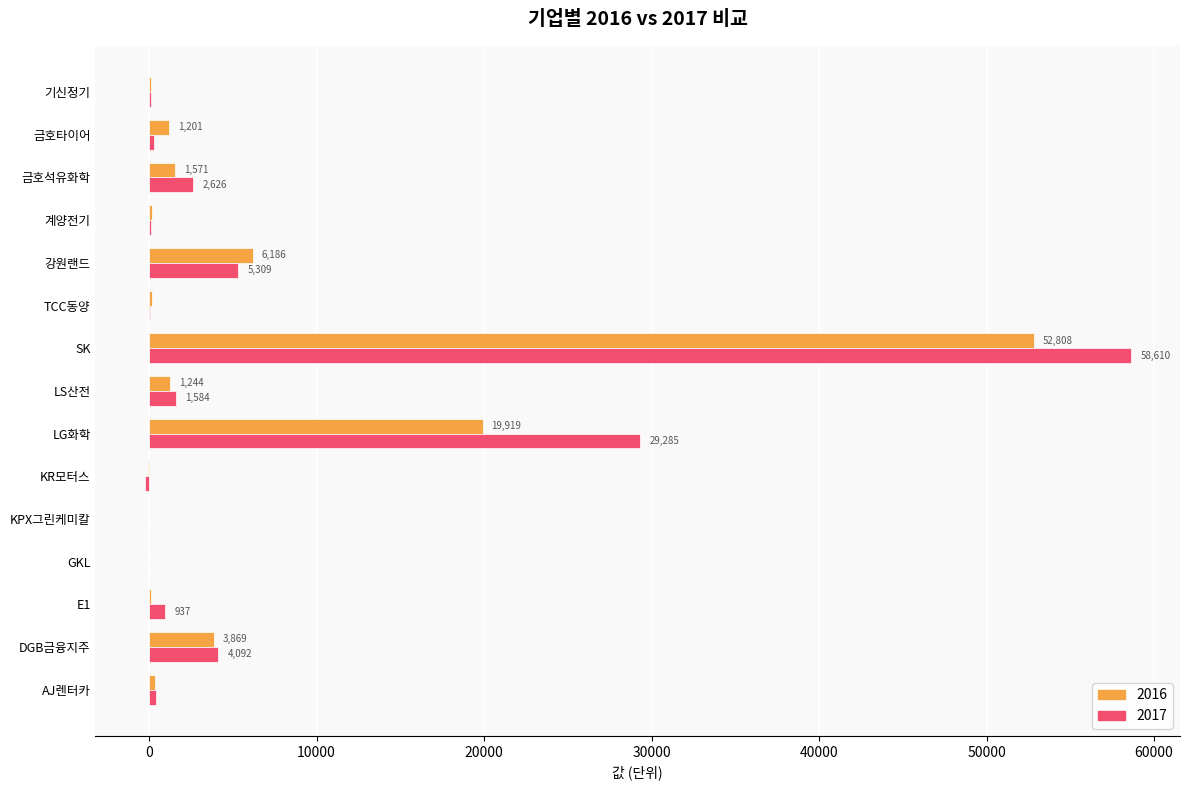

Count the number of categories in the chart.

15